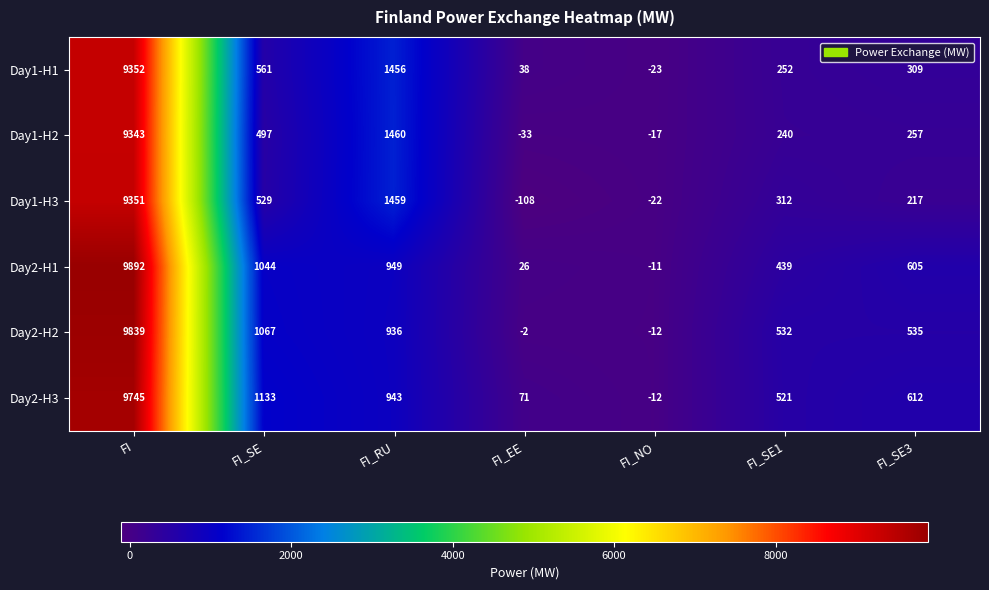

Which series changed the most between FI_EE and FI_SE1?

Day2-H2